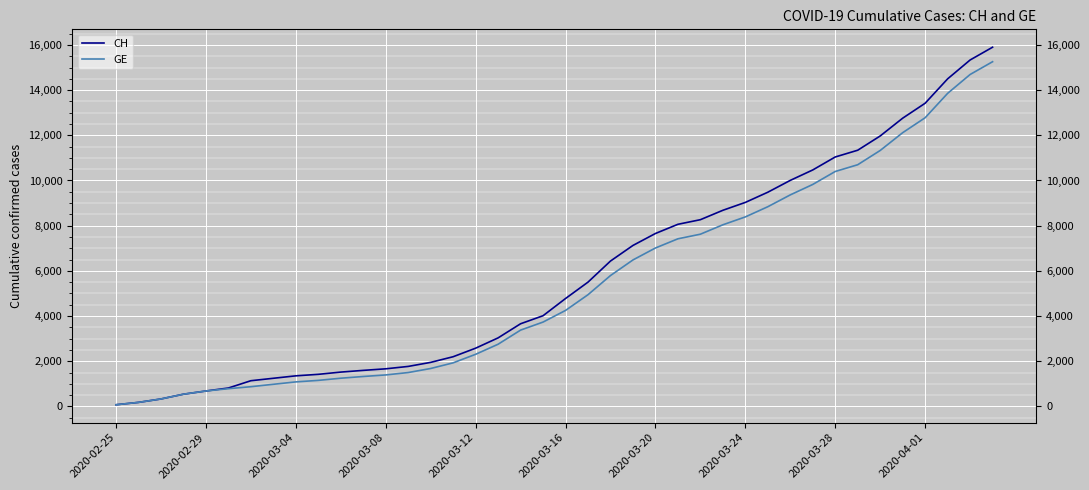

Where does the CH series first go above 4775?

21